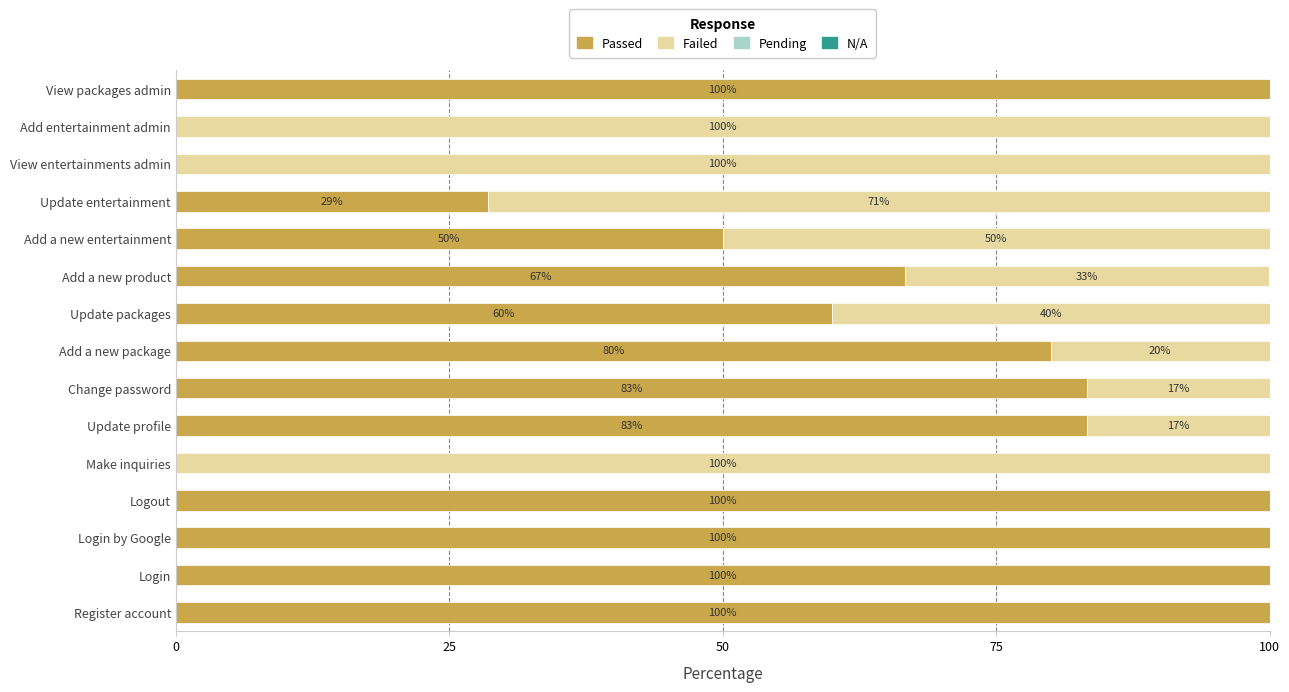

True or false: Passed has a value of 67.1 at Login by Google.

False